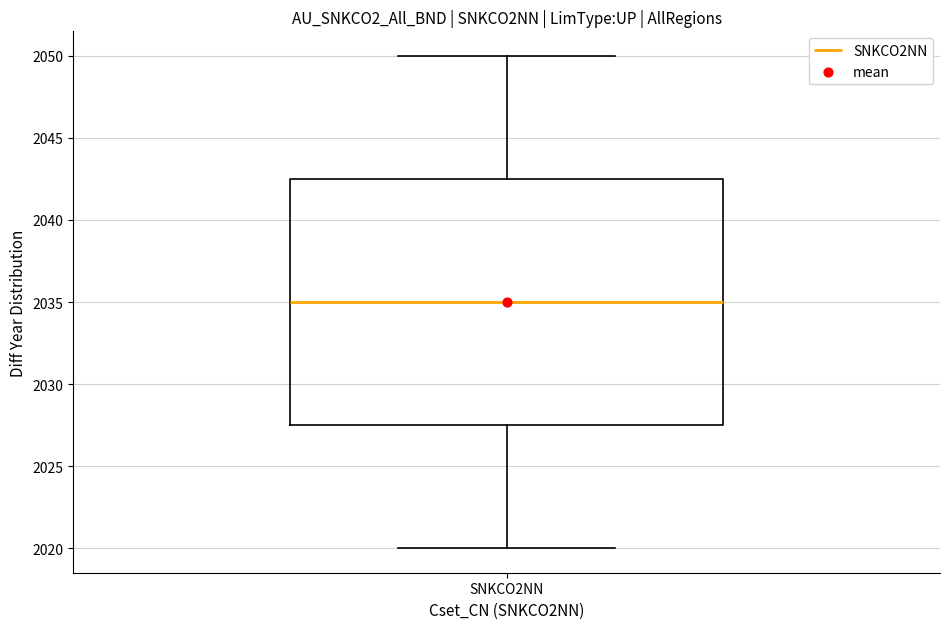

Read this box plot against the y-axis: the position of the median line, the range covered by the box, and the ends of both whiskers. The values are not printed on the chart, so give them approximately, as read against the axis.

median 2035.0, box 2027.5 to 2042.5, whiskers 2020.0 to 2050.0